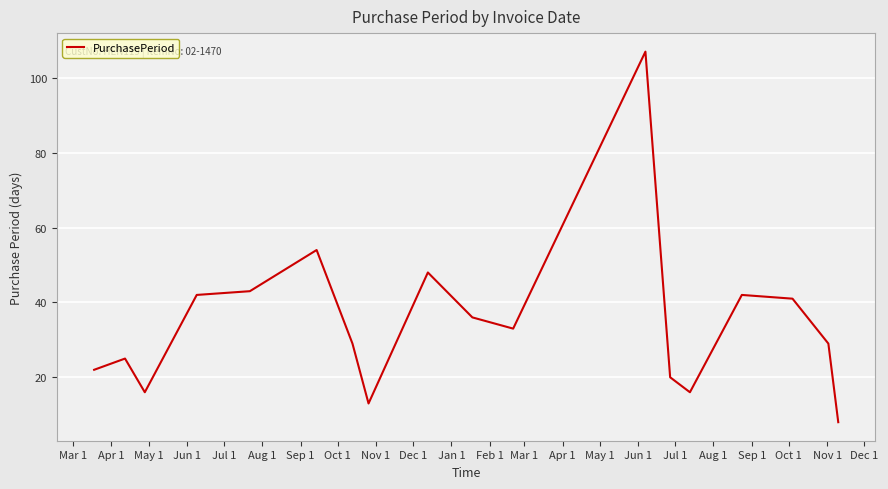

What is the maximum value shown in the chart?

107